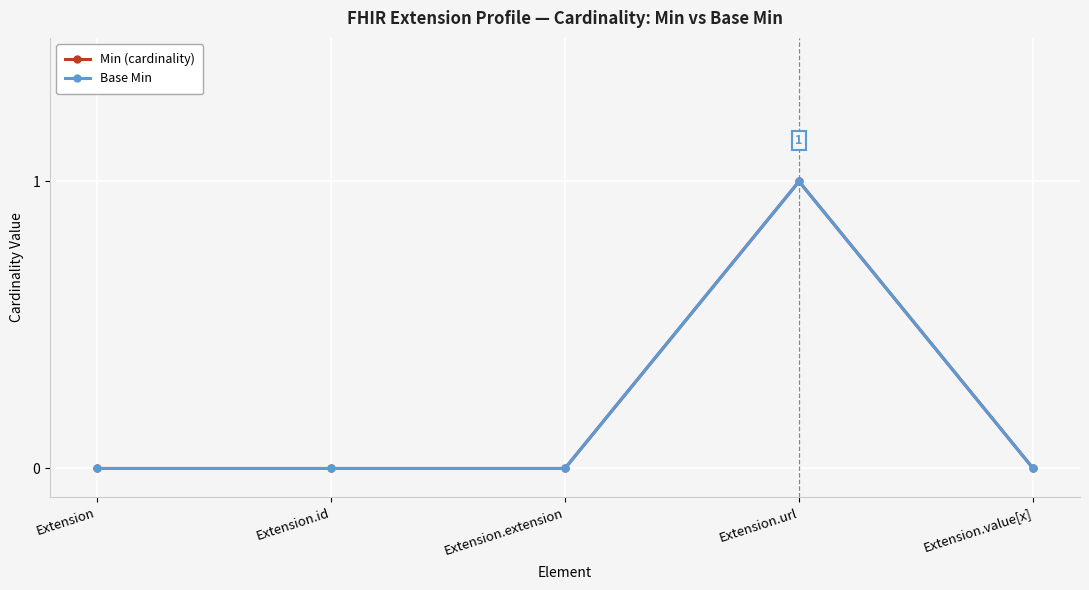

Does the chart have visible grid lines?

Yes